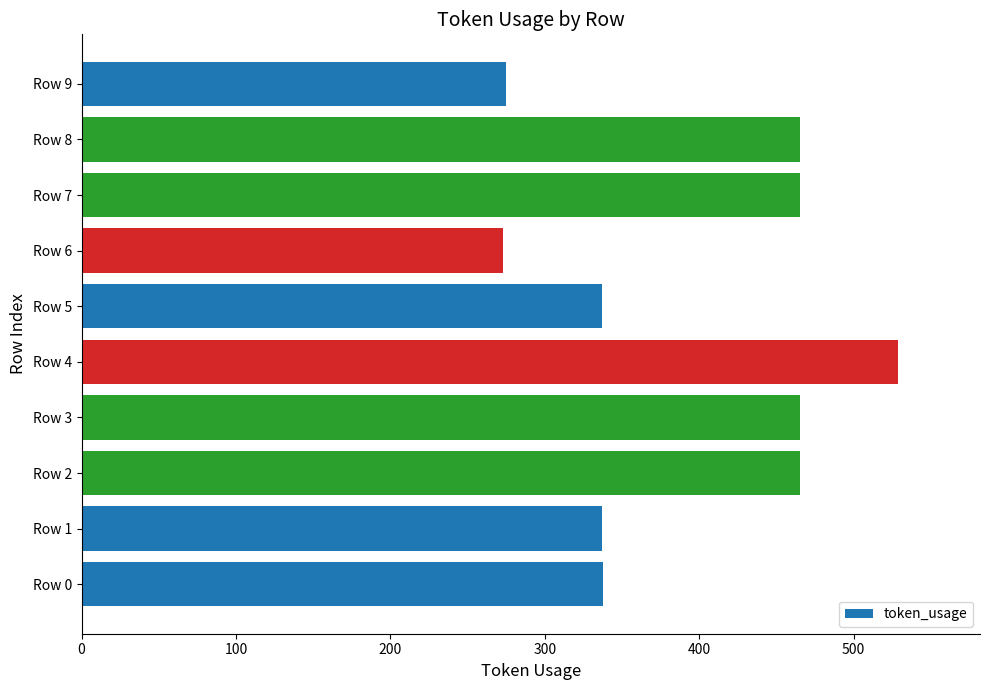

Which has a higher value, Row 1 or Row 6?

Row 1